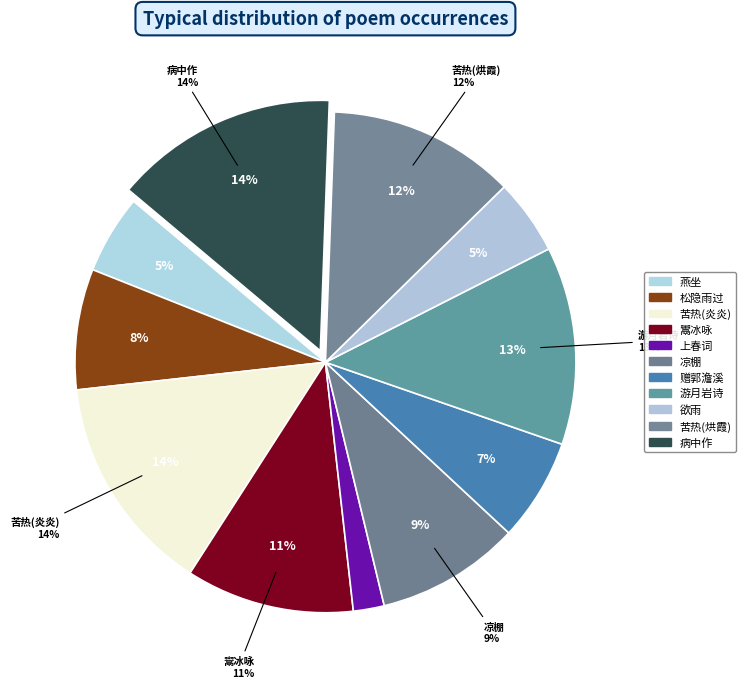

Which category has the biggest portion of the pie?

病中作·过檐赫日昼如燔